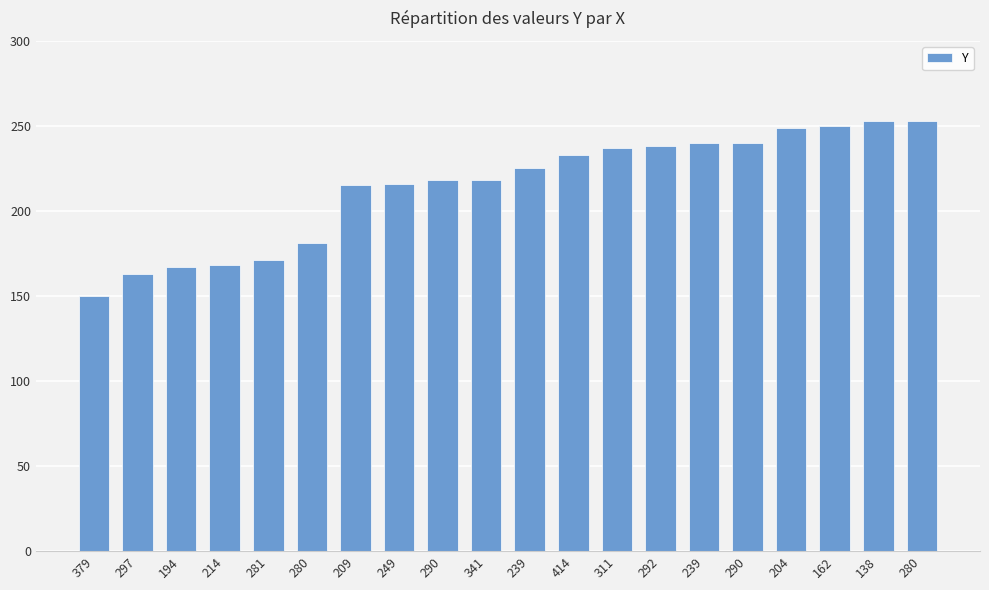

How many bars are there in total?

20